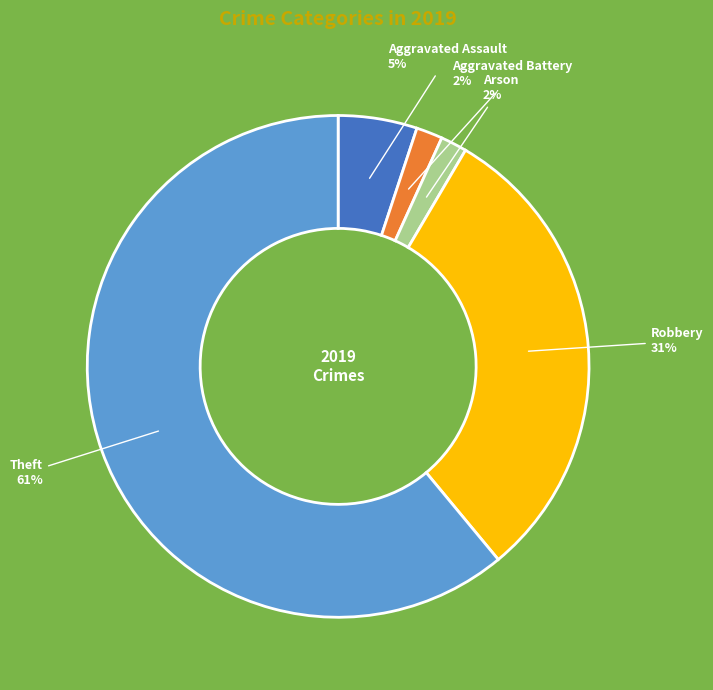

Which has a higher value, Aggravated Assault or Aggravated Battery?

Aggravated Assault